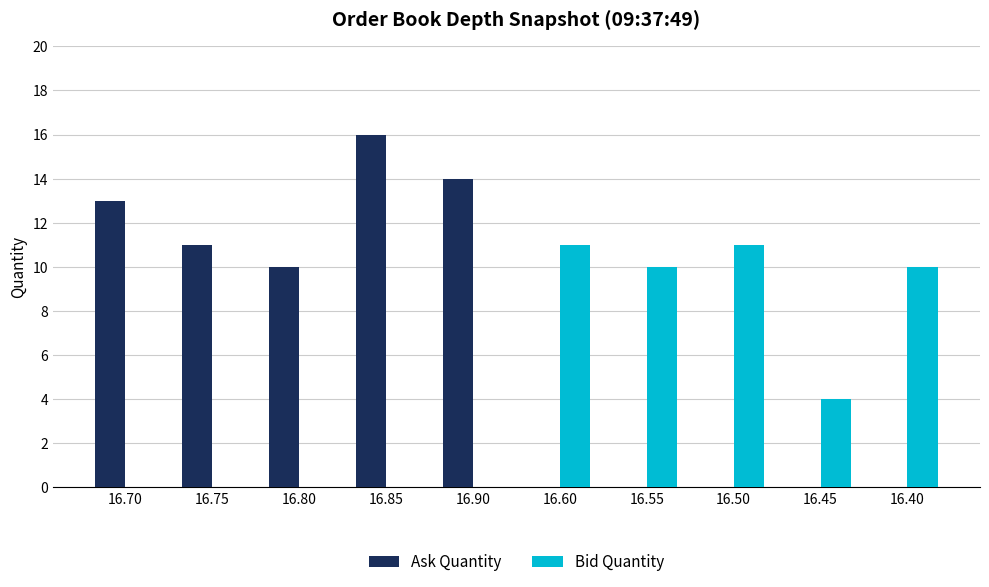

True or false: Bid Quantity has a value of 10 at 16.40.

True